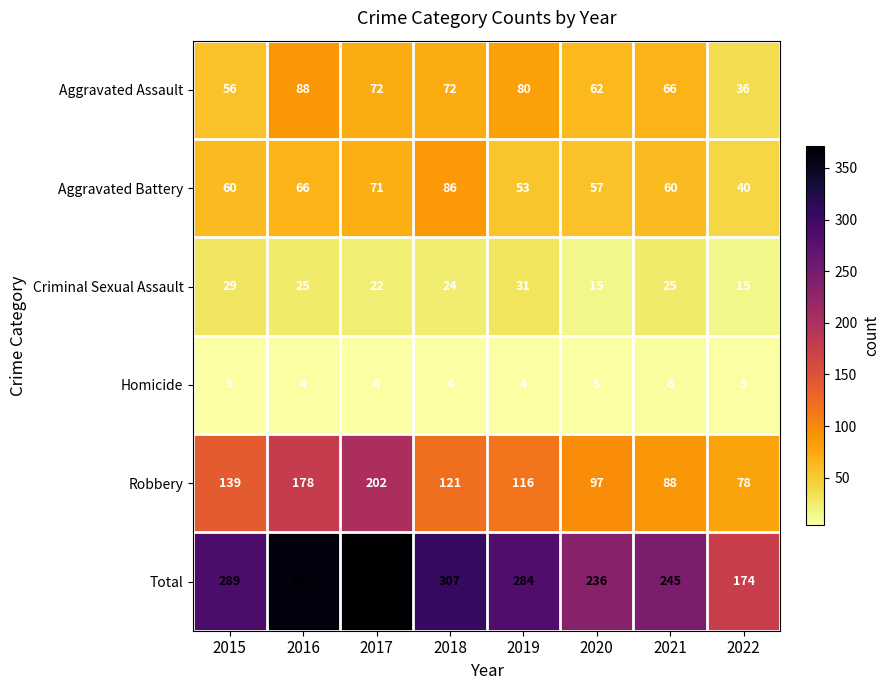

What is the difference between the Total values at 2019 and 2018?

23